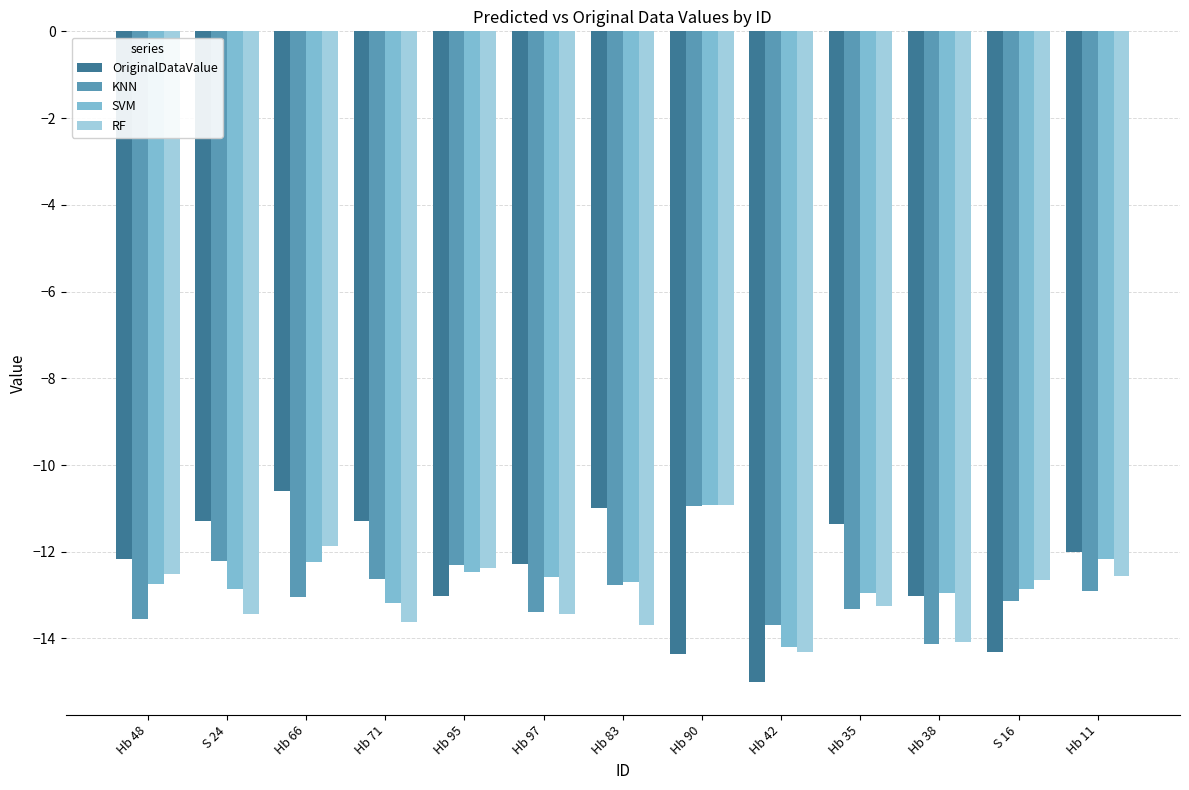

Count the number of data series in this chart.

4